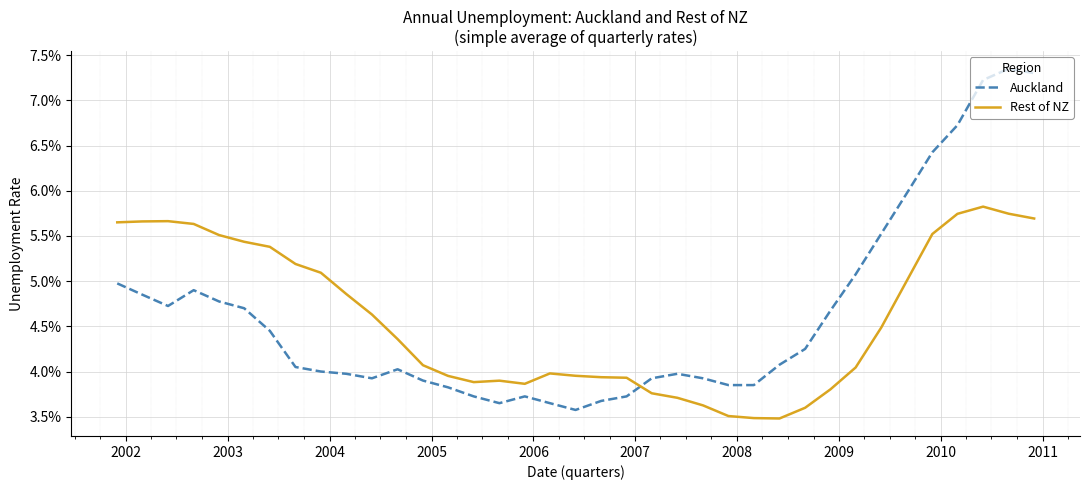

Is this an area chart (filled region under the line)?

No